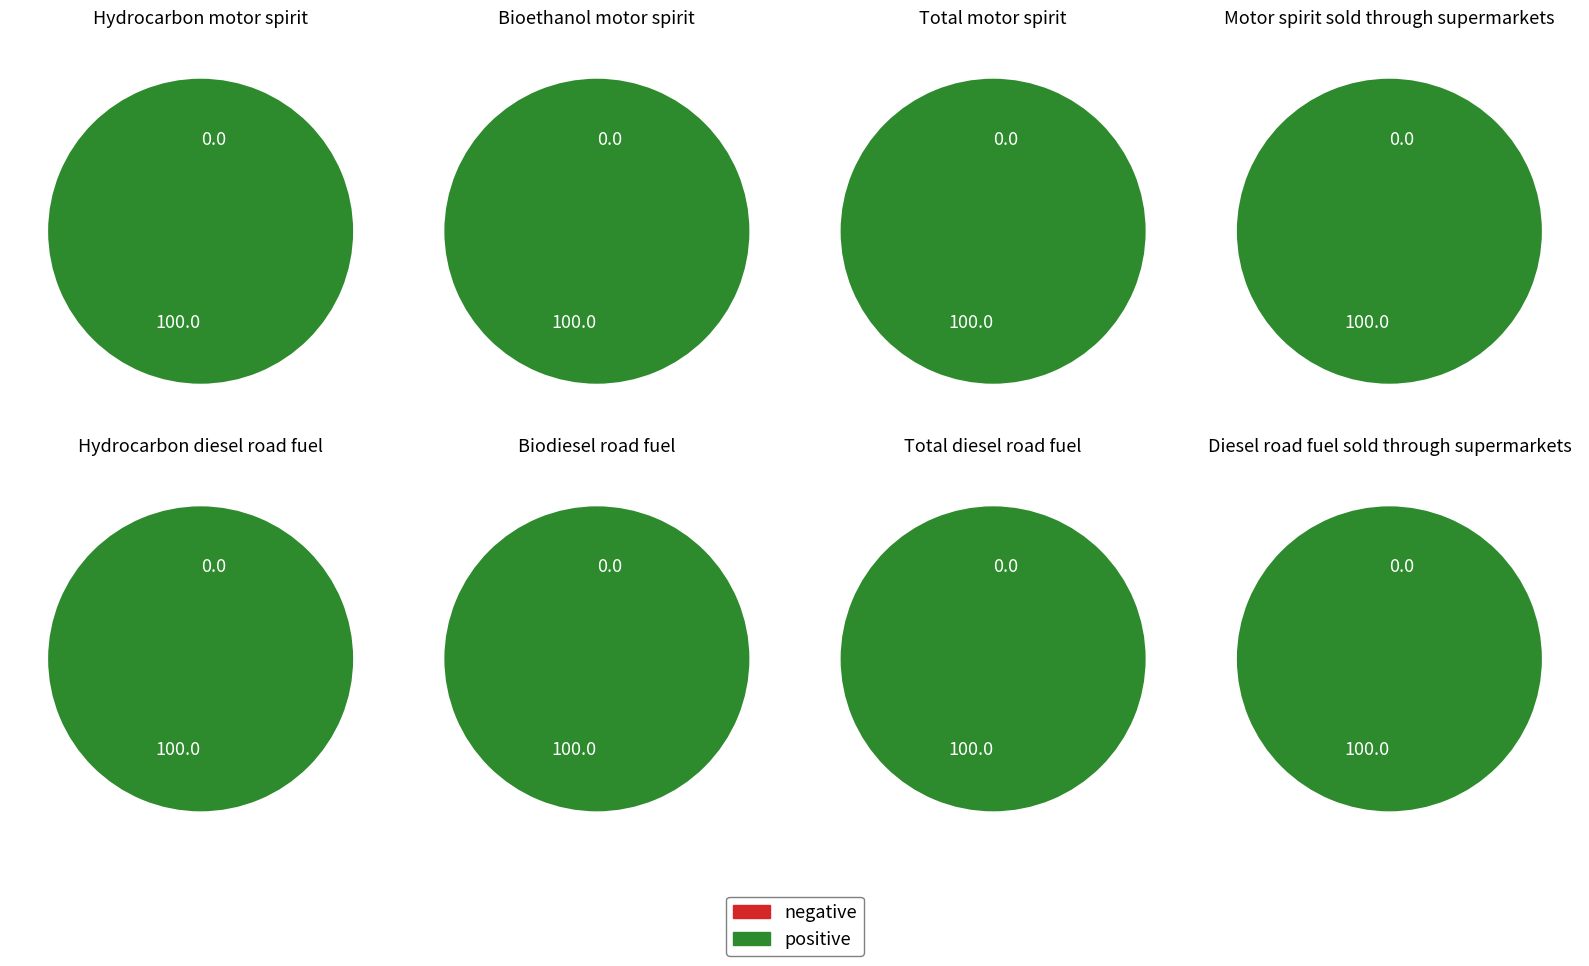

True or false: Biodiesel road fuel accounts for 25% of the total.

False